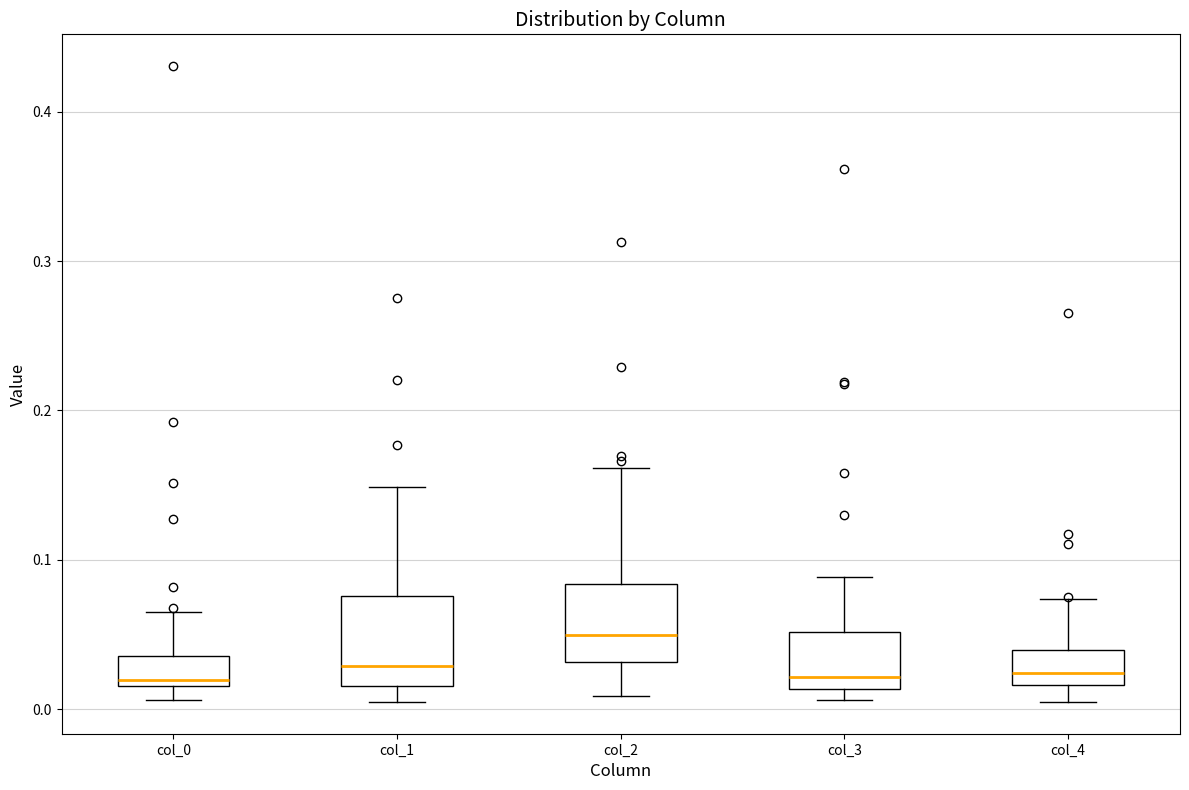

Where does the upper whisker of the box for col_2 end on the y-axis? The values are not printed on the chart, so give them approximately, as read against the axis.

0.16